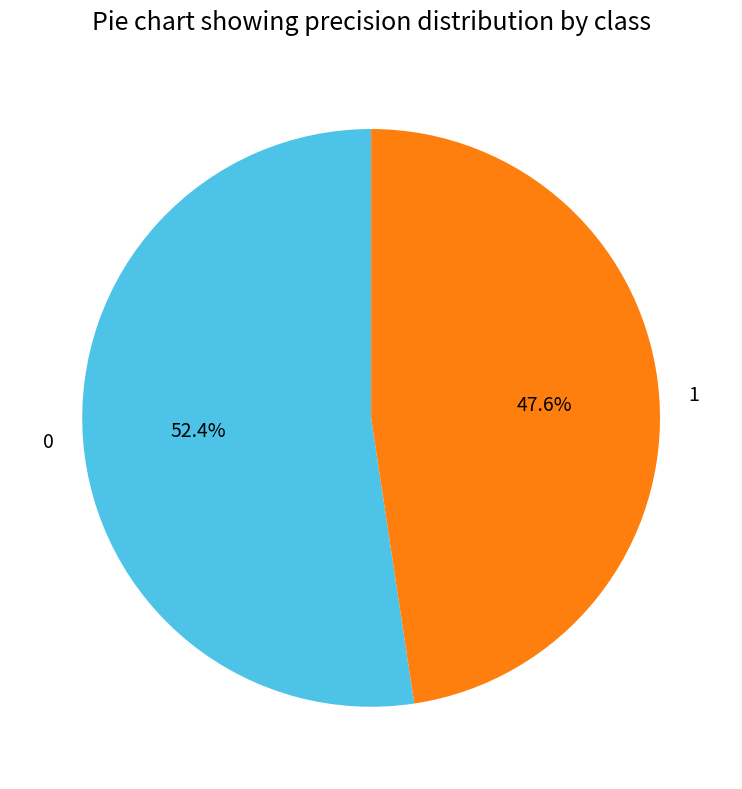

To the nearest percent, what is the average slice percentage?

50%